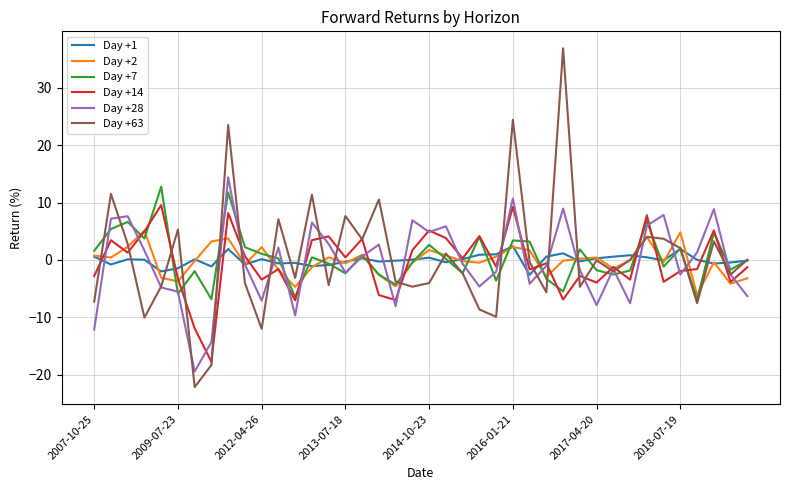

Which series has the largest range (max minus min)?

Day +63